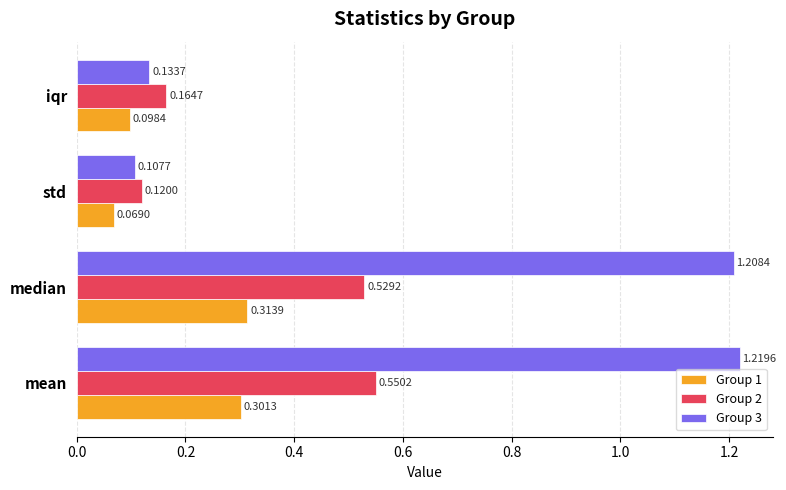

Which series has the widest spread of values?

Group 3